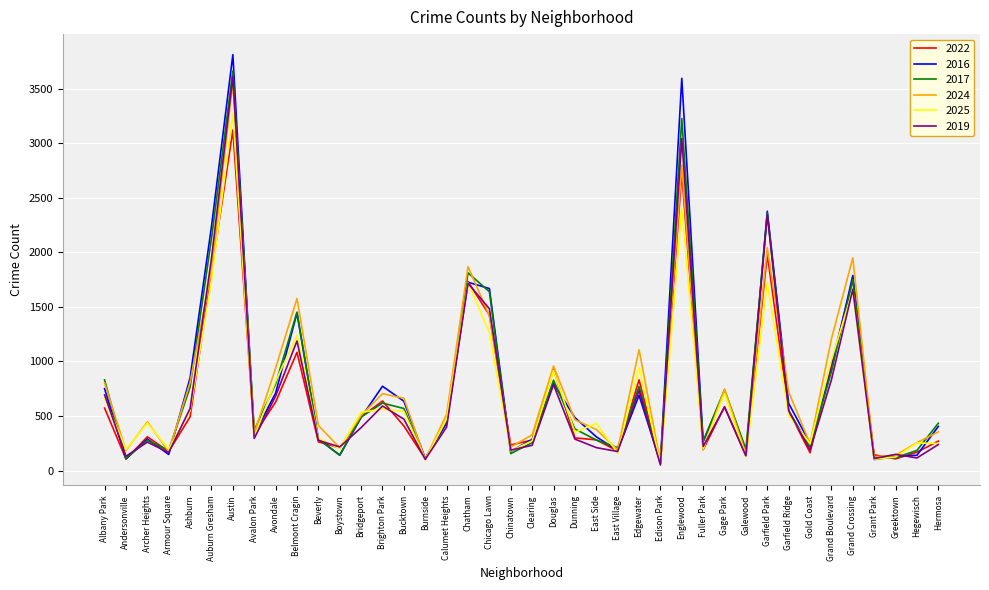

At which label does 2016 reach its peak?

Austin